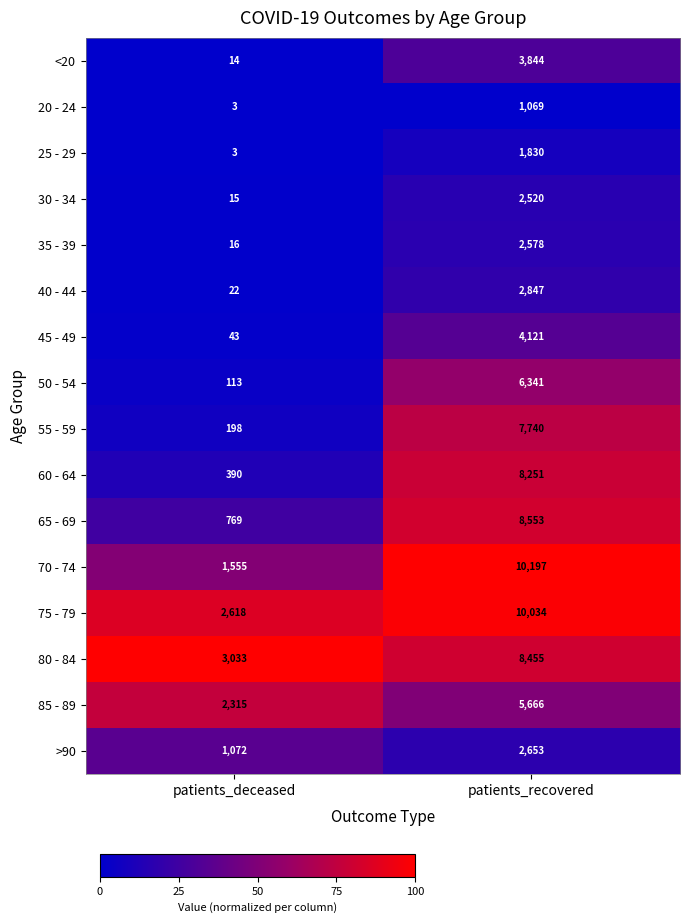

What is the minimum value for 35 - 39?

16